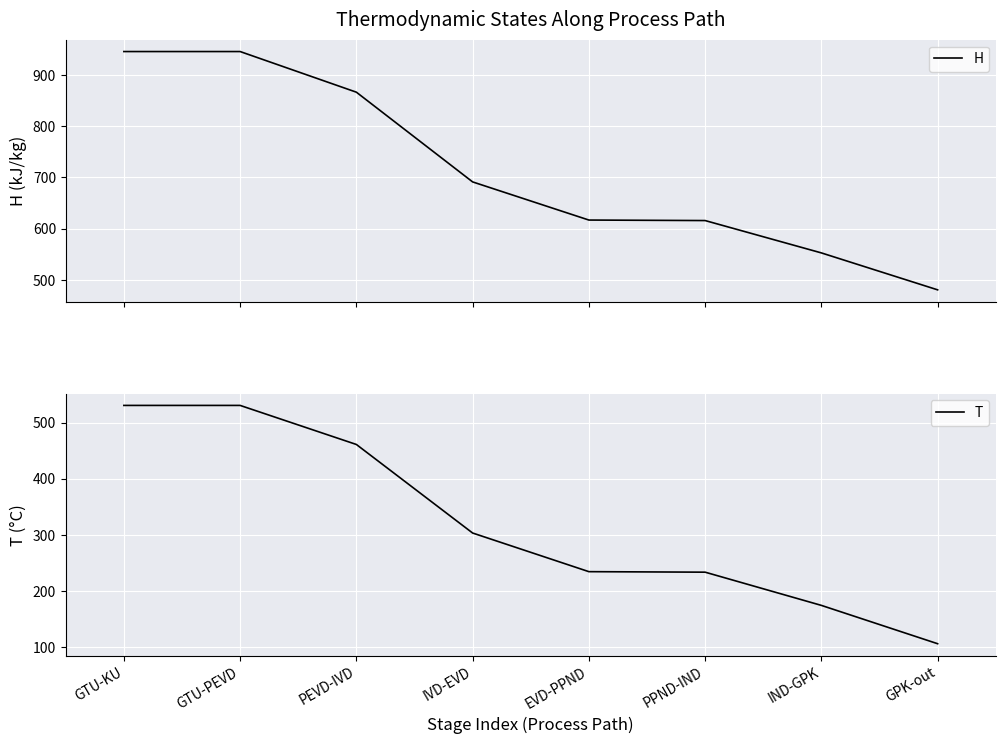

True or false: H has more than 2 interior local peaks.

False